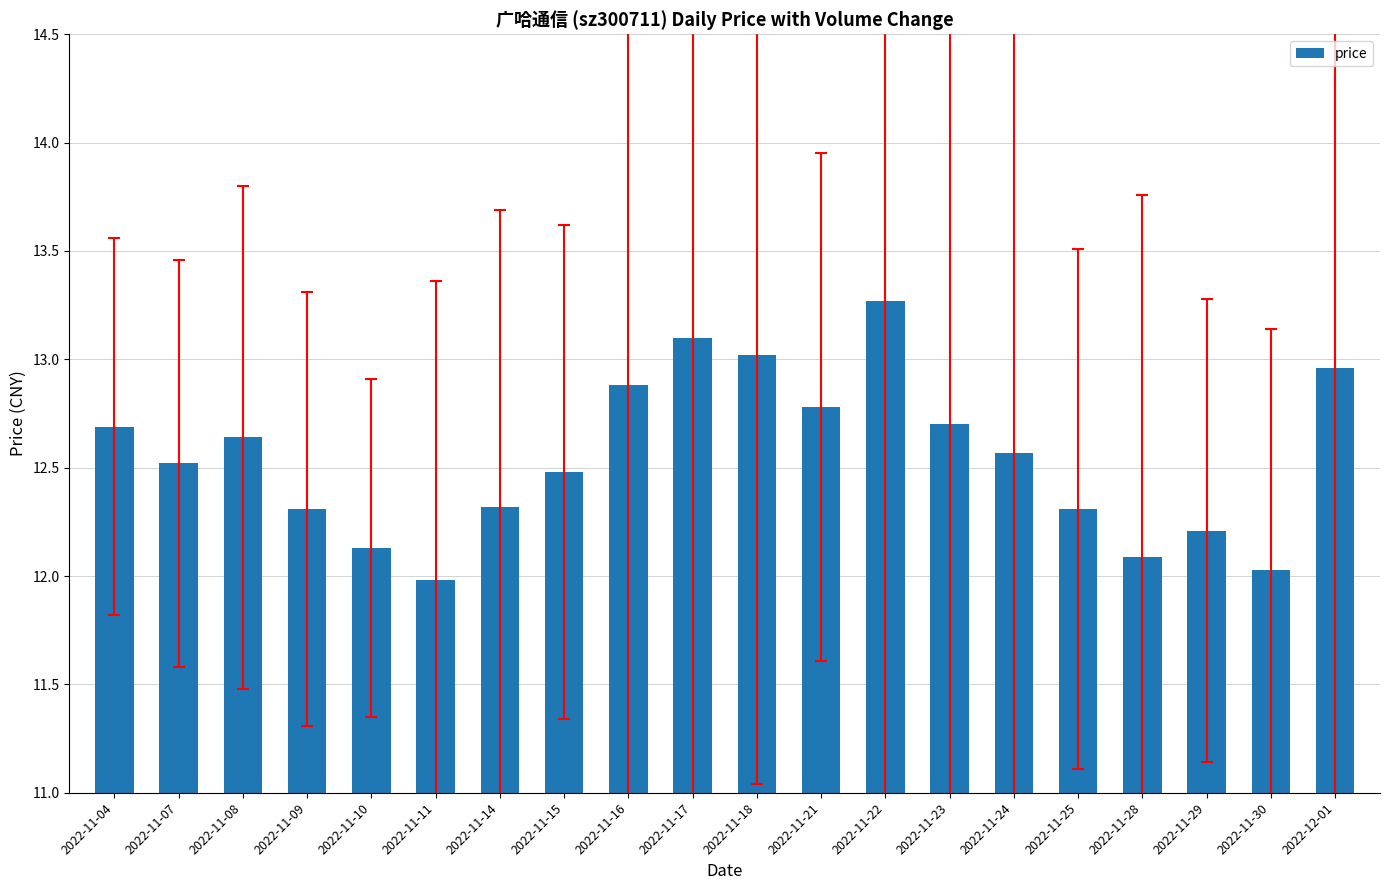

What is the sum of all values?

251.0